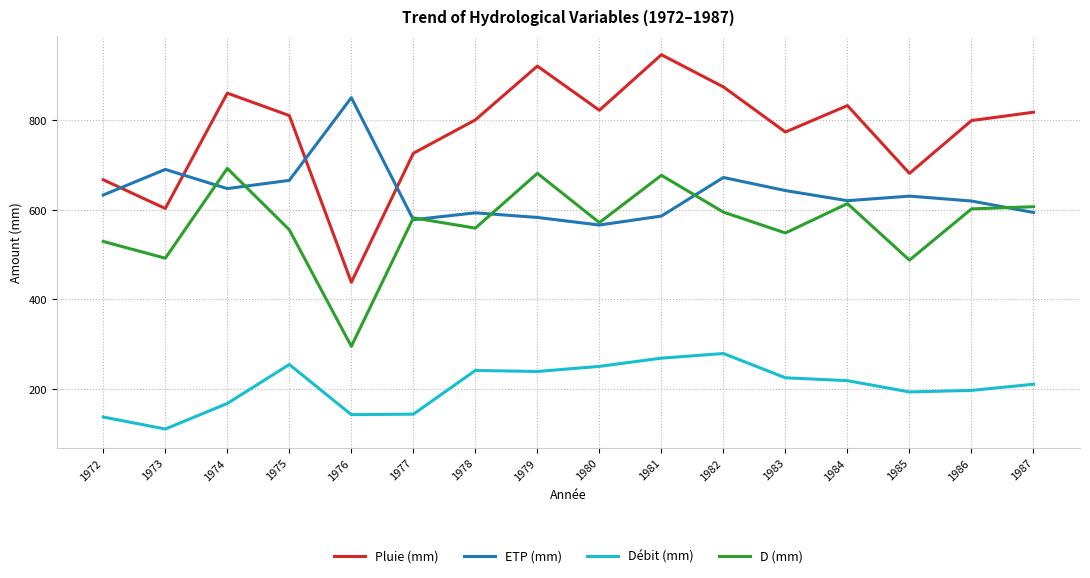

True or false: Débit (mm) has a value of 62.9 at 1973.

False